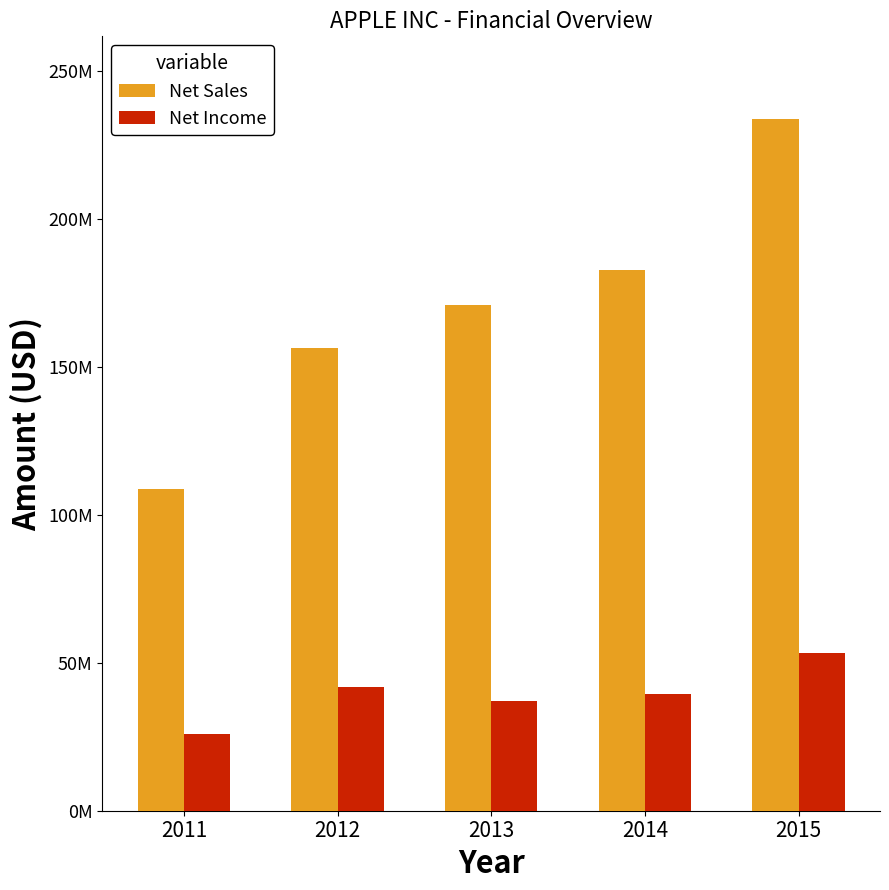

What are all the series names shown in the legend?

Net Sales, Net Income